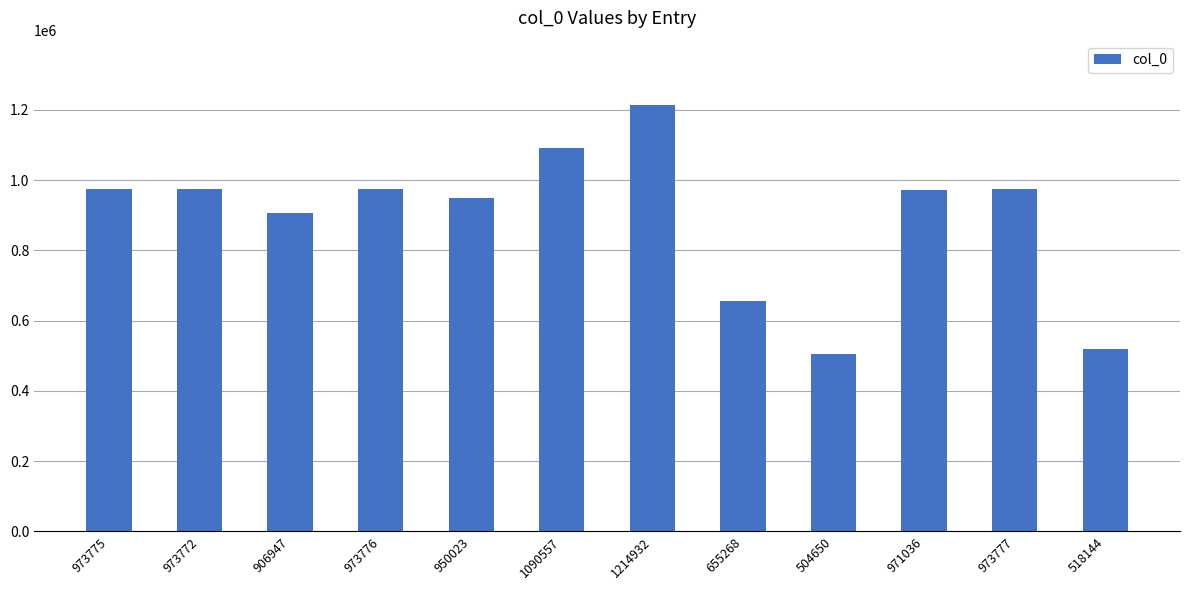

What is the label of the 1st bar from the left?

973775